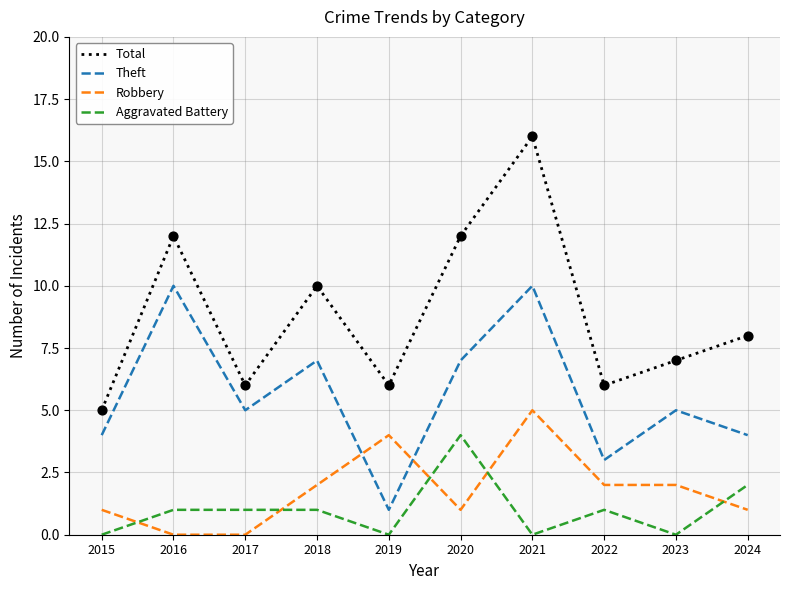

What is the spread (max minus min) of values at 2023?

7